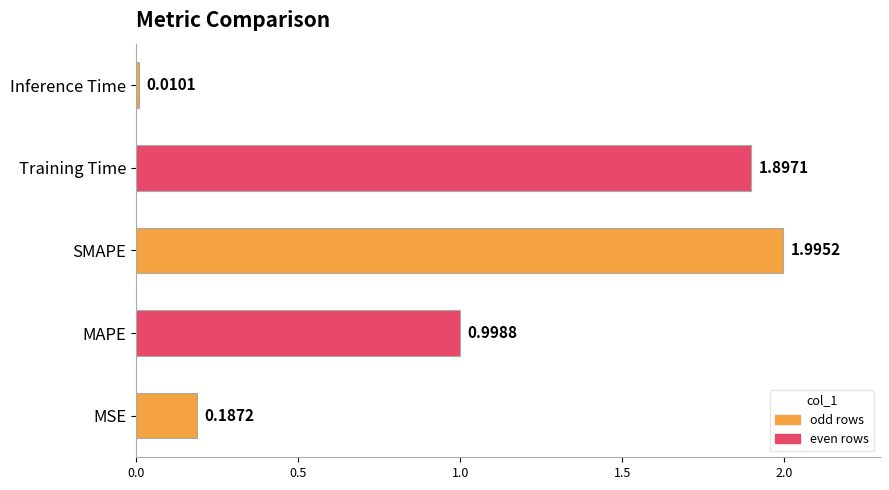

Which category has the highest value across all series?

SMAPE